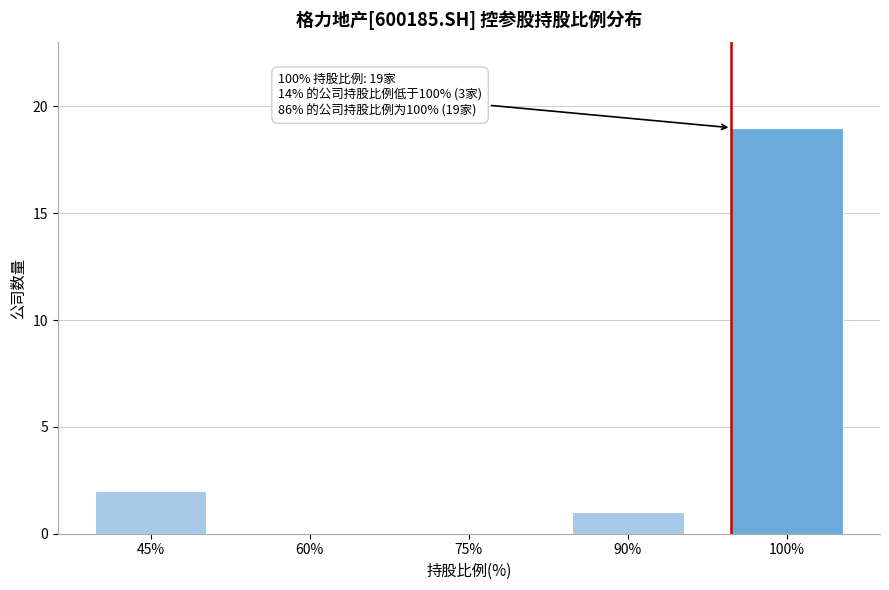

Reading left to right, extract all data points from this chart.

45%=2	60%=0	75%=0	90%=1	100%=19